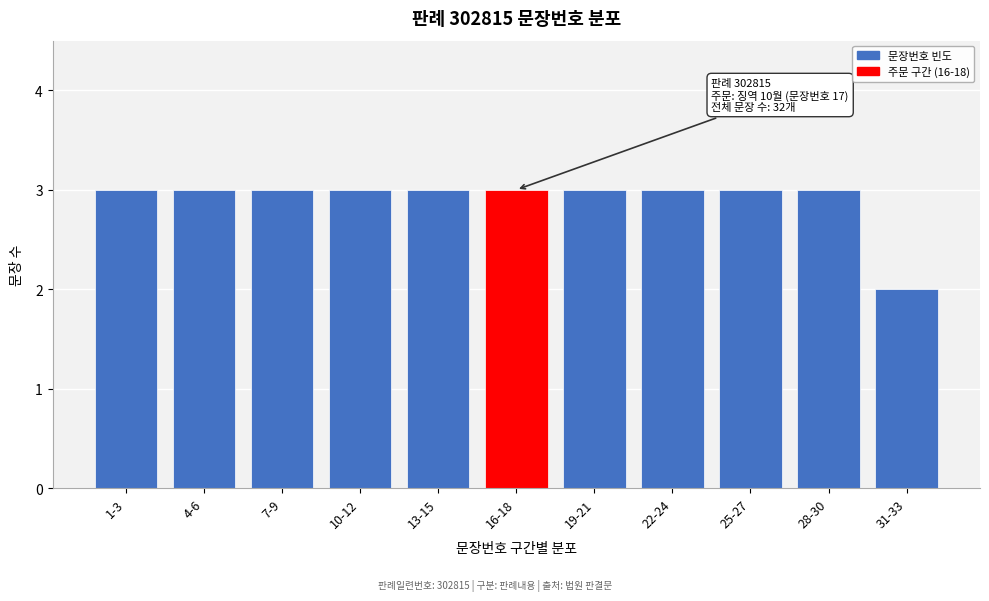

Reading right to left, extract all data points from this chart.

2	3	3	3	3	3	3	3	3	3	3